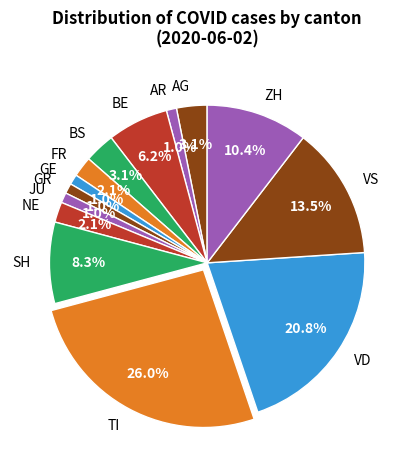

To the nearest percent, what is the difference between the largest and smallest slice percentages?

25%